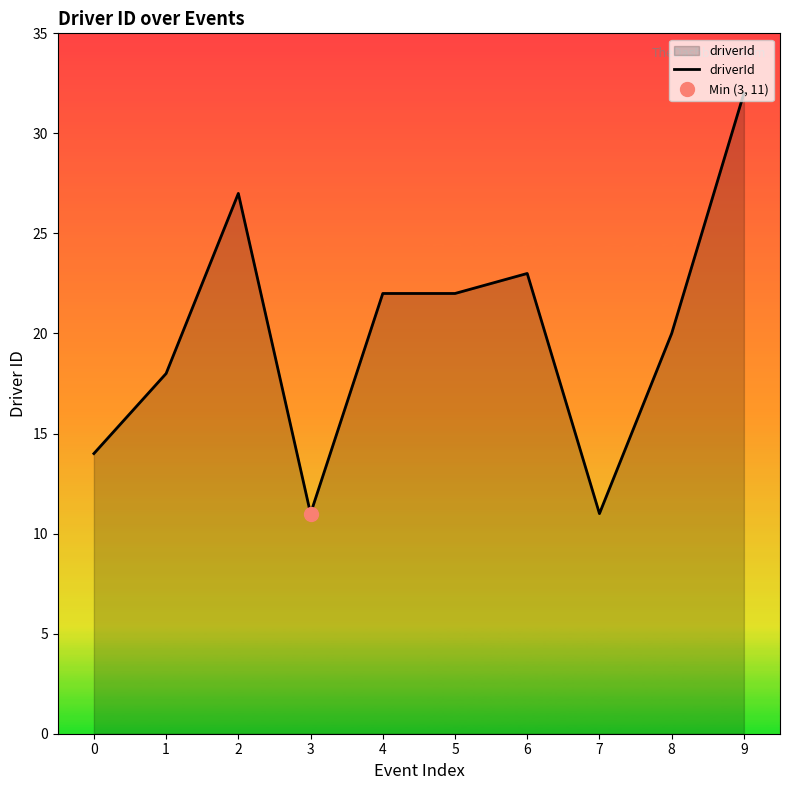

Rank the categories by value from highest to lowest.

9, 2, 6, 4, 5, 8, 1, 0, 3, 7